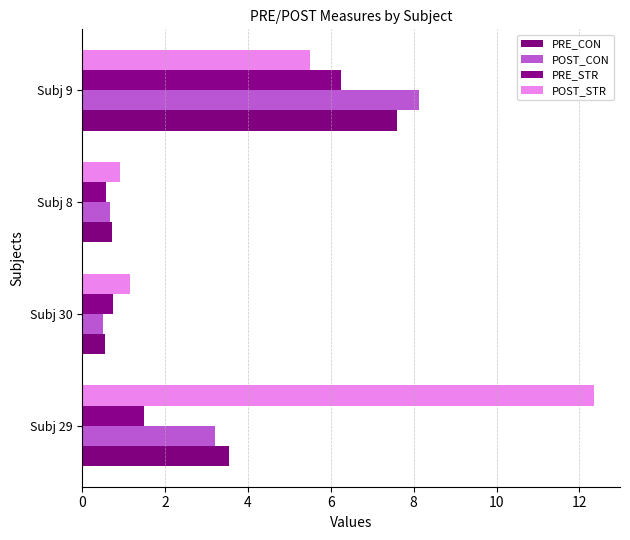

Which series has the largest total across all categories?

POST_STR